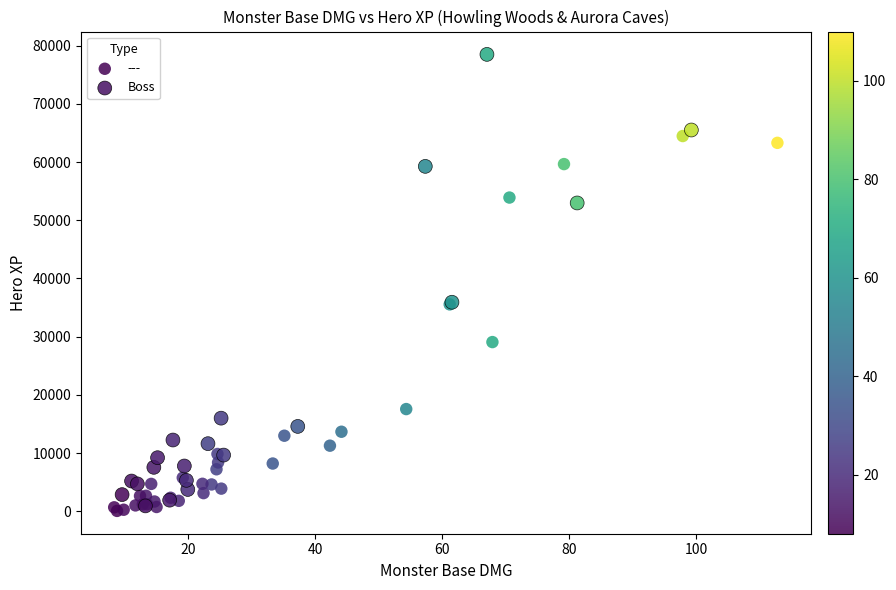

Which series contains the highest Y value?

Boss